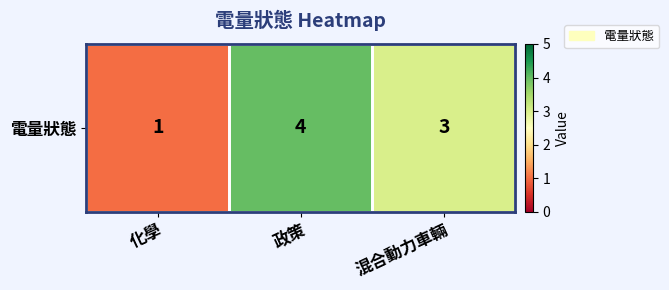

List the labels in order of value, smallest first.

化學, 混合動力車輛, 政策